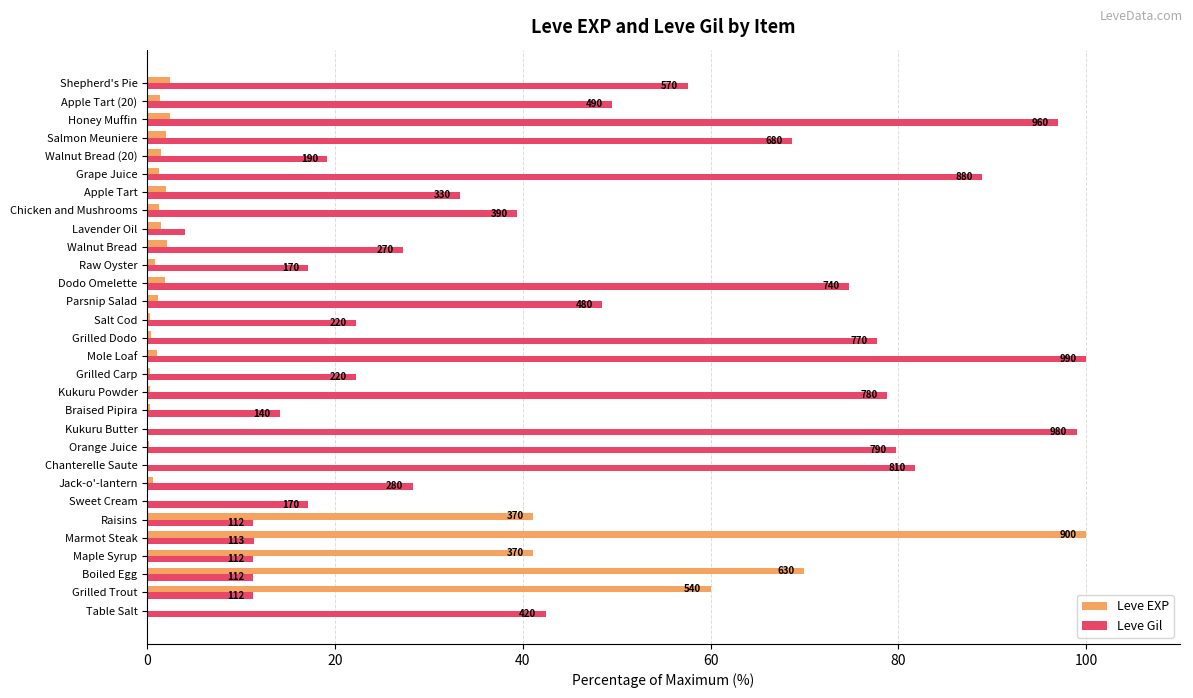

At how many categories does at least one series exceed 31?

21